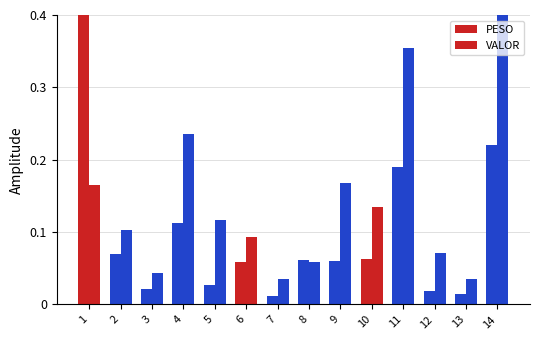

Reading left to right, transcribe all the data shown in this chart.

PESO: 1=0.4	2=0.1	3=0.0	4=0.1	5=0.0	6=0.1	7=0.0	8=0.1	9=0.1	10=0.1	11=0.2	12=0.0	13=0.0	14=0.2
VALOR: 1=0.2	2=0.1	3=0.0	4=0.2	5=0.1	6=0.1	7=0.0	8=0.1	9=0.2	10=0.1	11=0.4	12=0.1	13=0.0	14=0.4